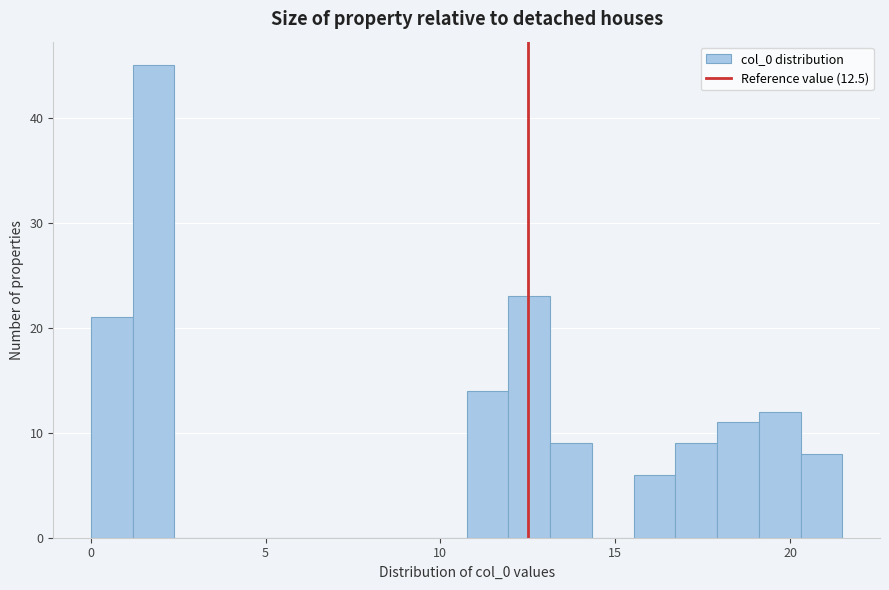

Around what value on the x-axis is the tallest bar? Give the approximate position of its centre, as read against the axis.

2.0